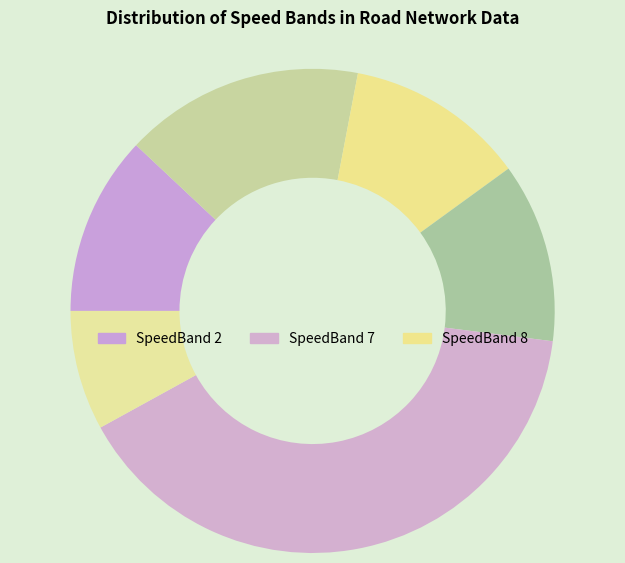

How many slices are in this pie chart?

6